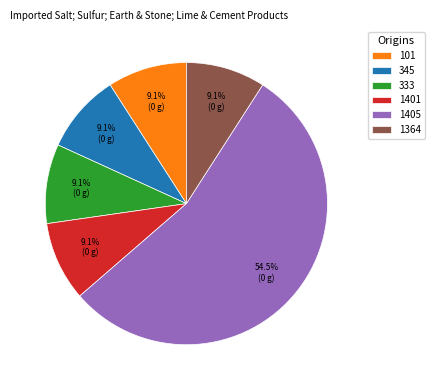

Combined, do 1405 and 101 account for over 50%?

Yes